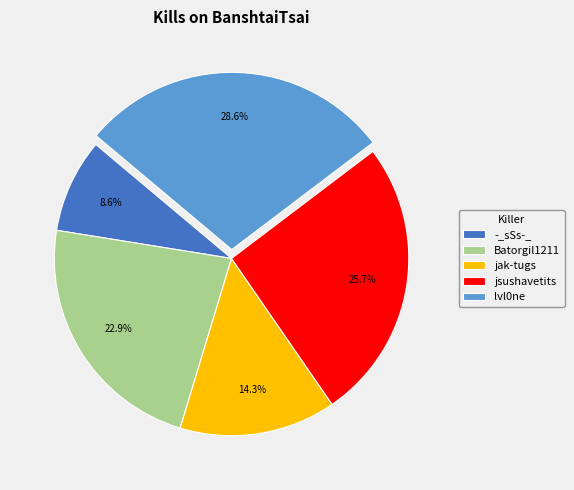

Which category has the smallest portion of the pie?

-_sSs-_